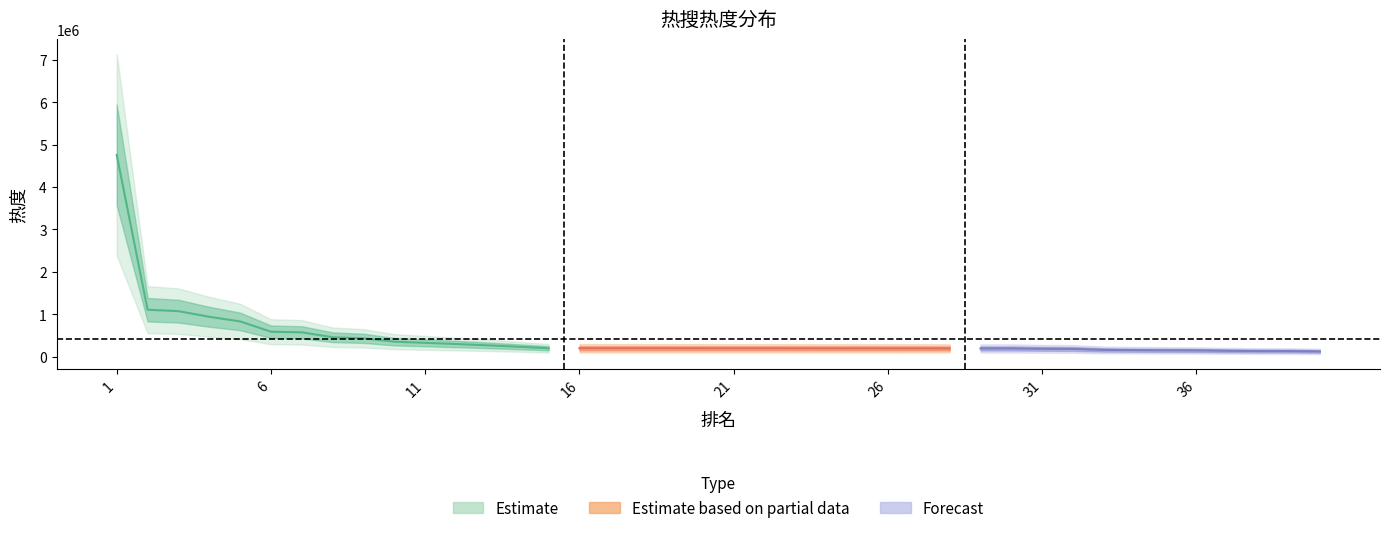

Which label corresponds to the largest value in the chart?

1